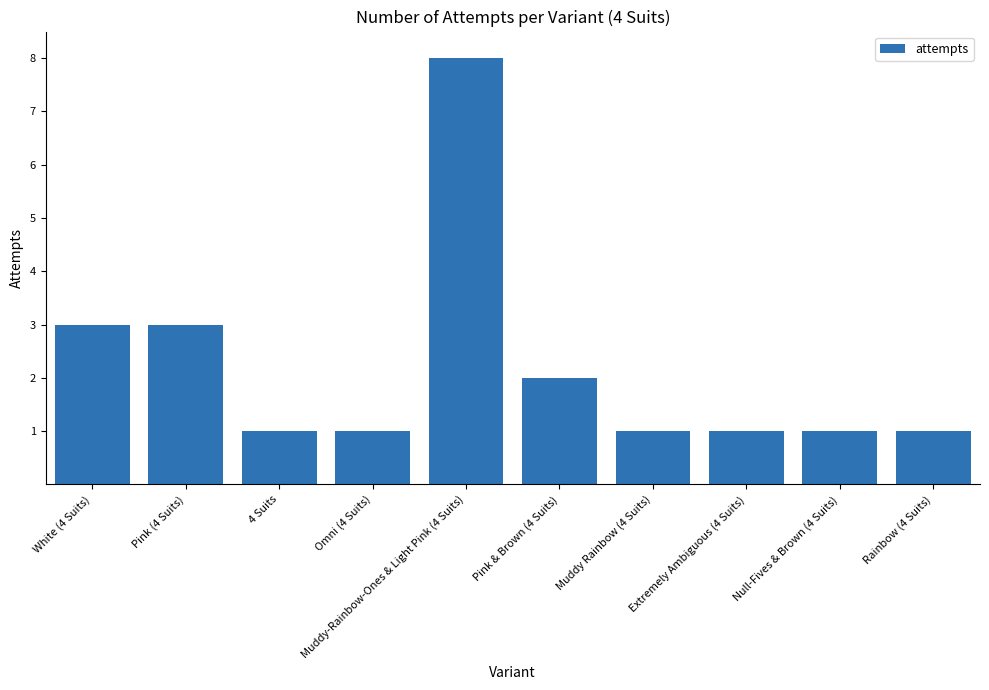

Is it true that the value at Muddy Rainbow (4 Suits) is 1?

True